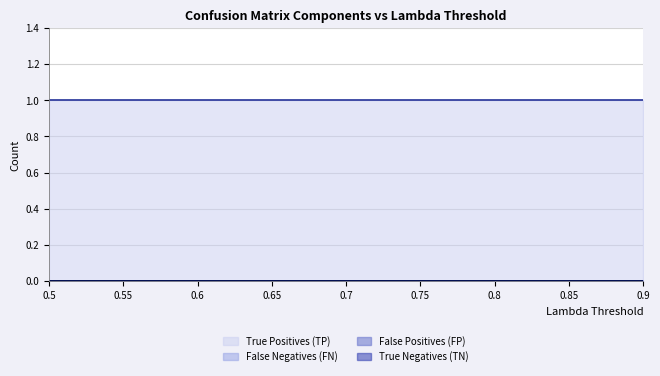

Rank the series at 0.65 from highest to lowest value.

True Positives (TP), False Negatives (FN), False Positives (FP), True Negatives (TN)